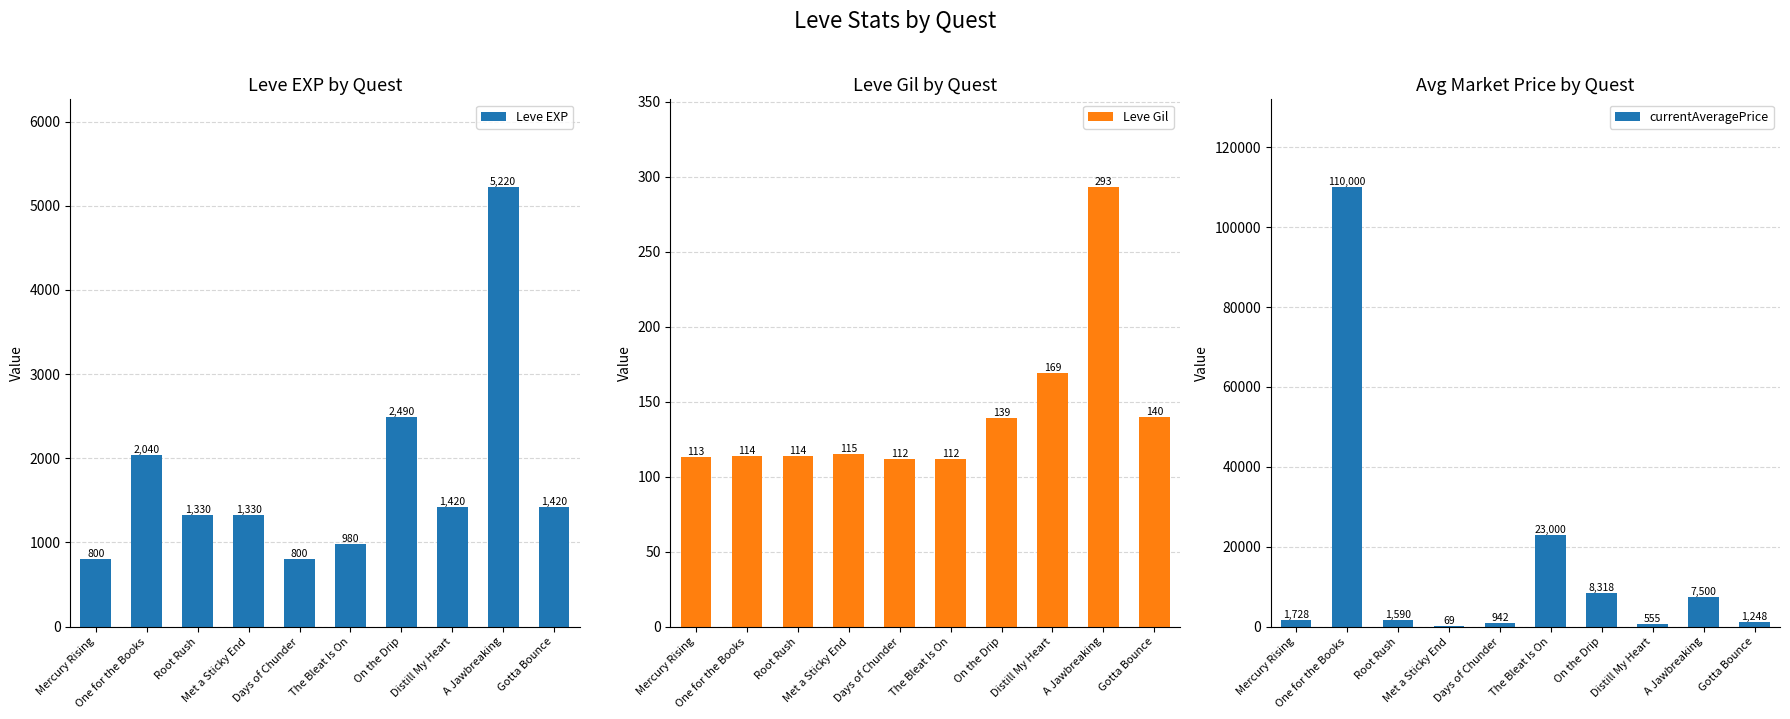

Count the number of categories in the chart.

10